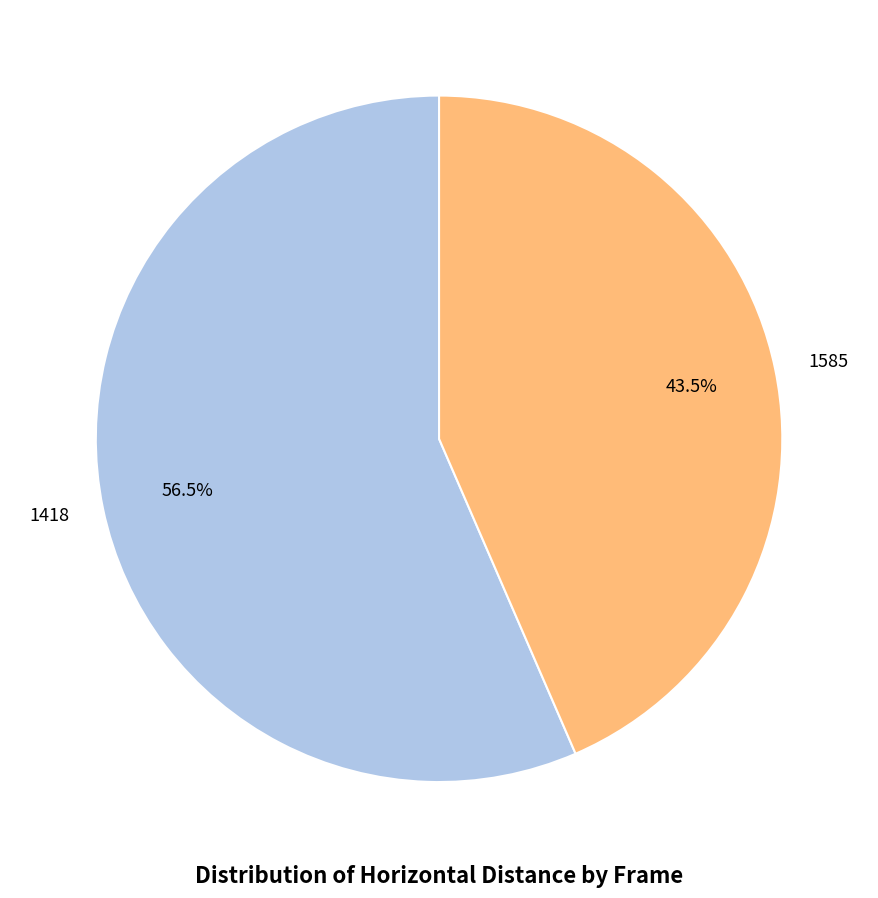

Which slice is the largest?

1418